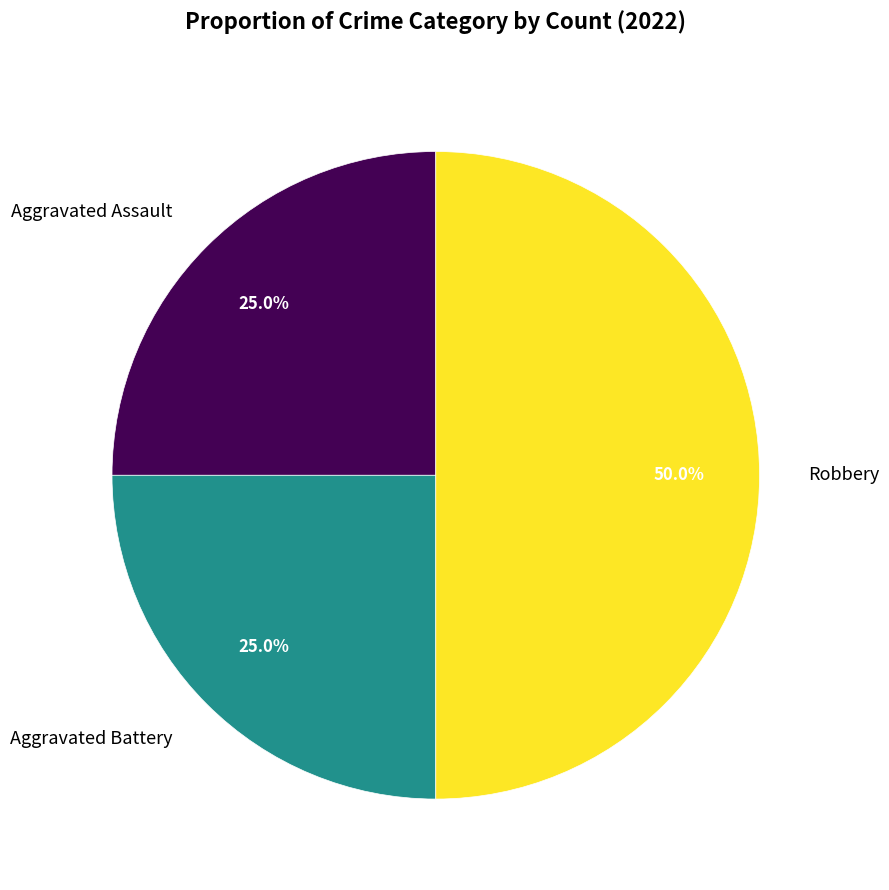

What is the largest slice in the pie chart?

Robbery